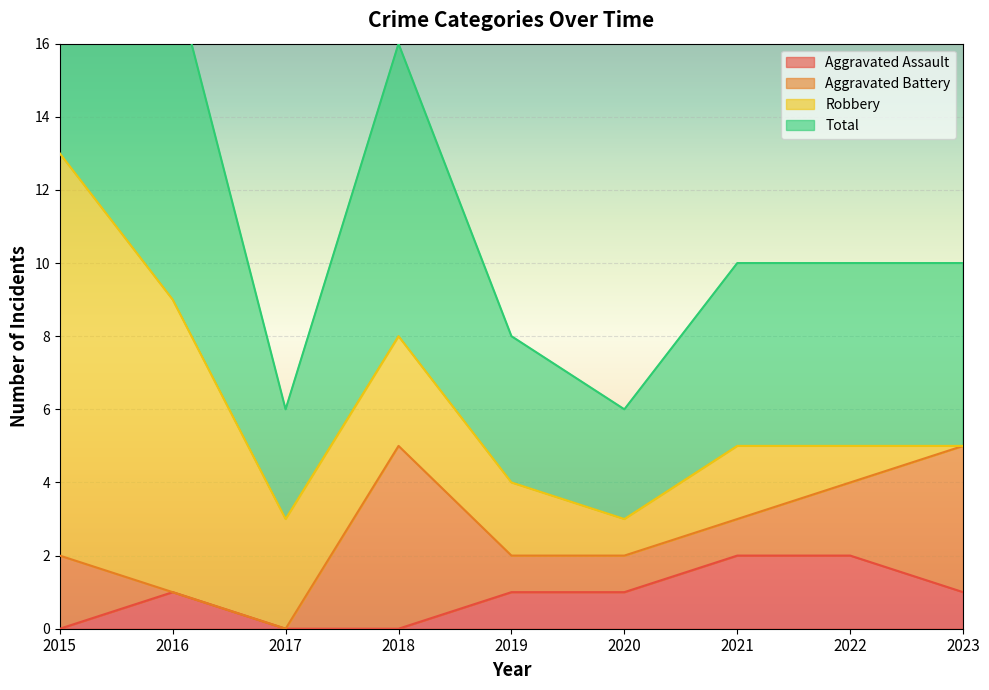

True or false: Aggravated Assault has a value of 1 at 2016.

True